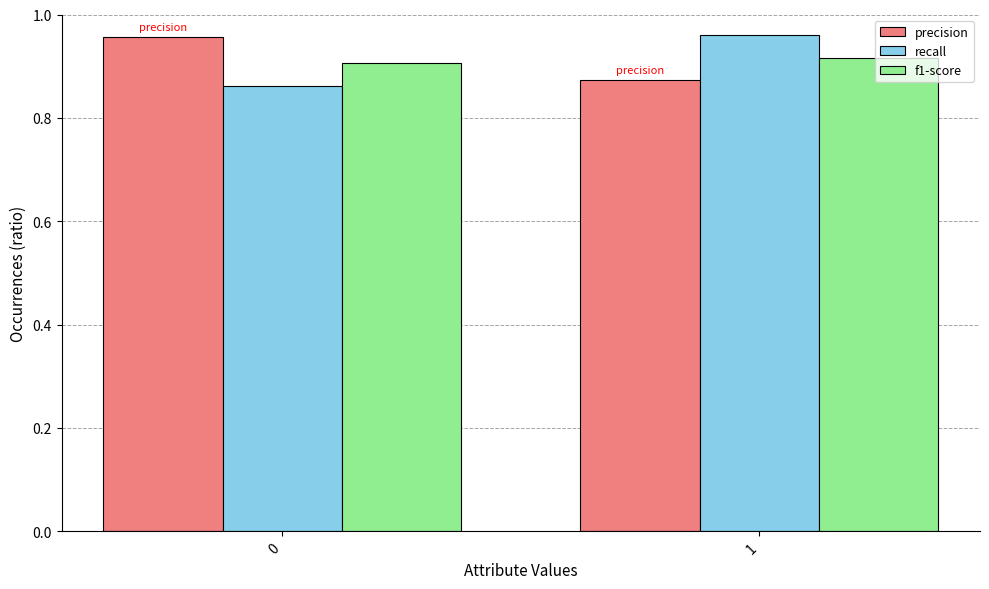

Are the bars horizontal?

No